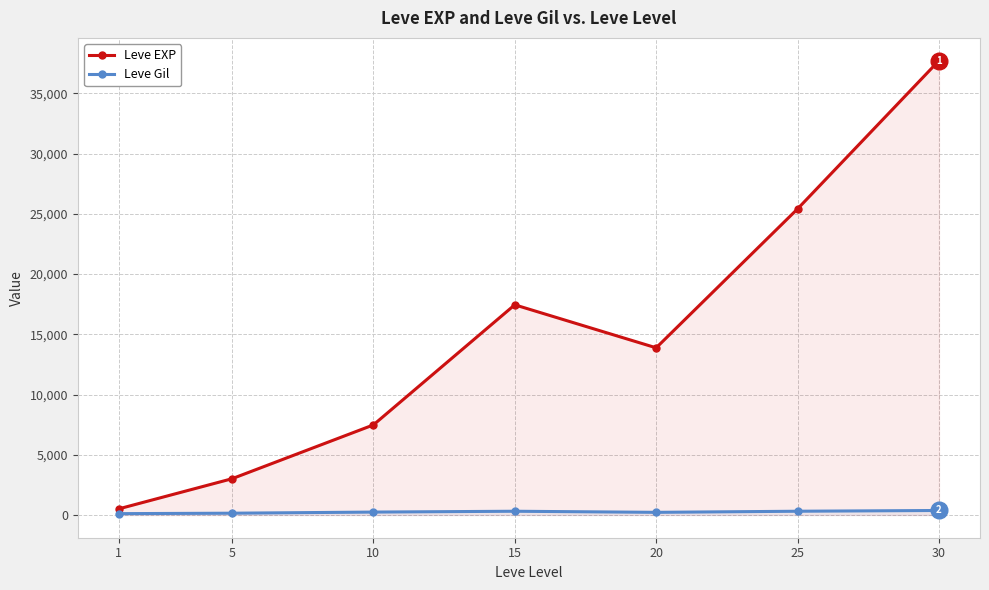

What is the sum of all Leve EXP values?

105440.2